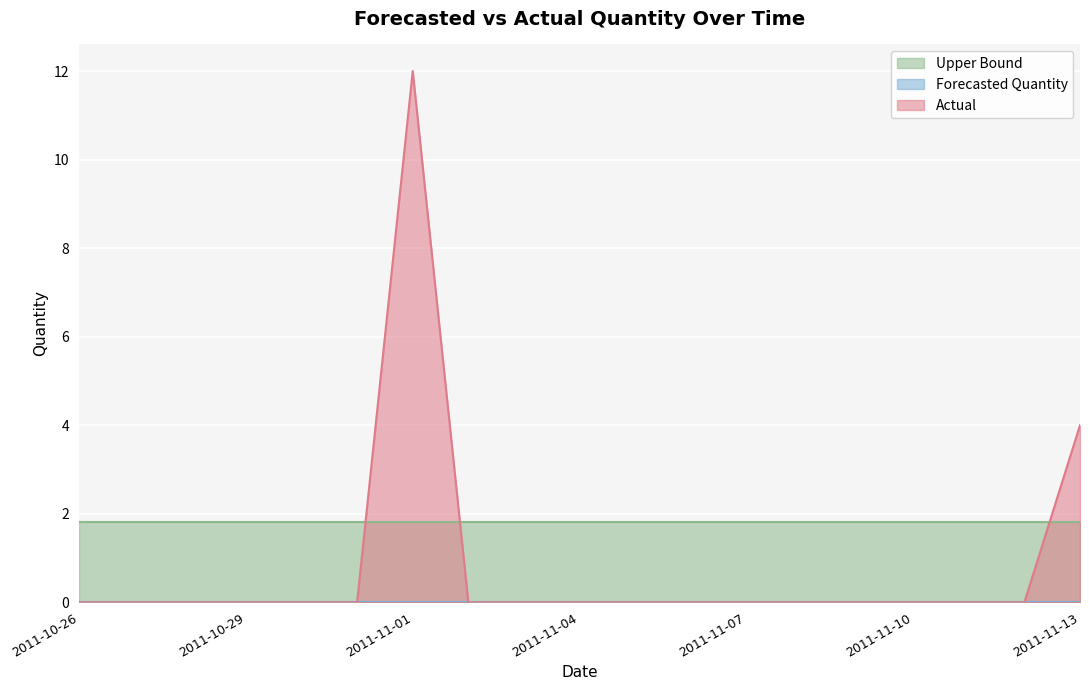

List the series in order of their overall mean, lowest first.

Forecasted_Quantity, Actual, Upper_Bound